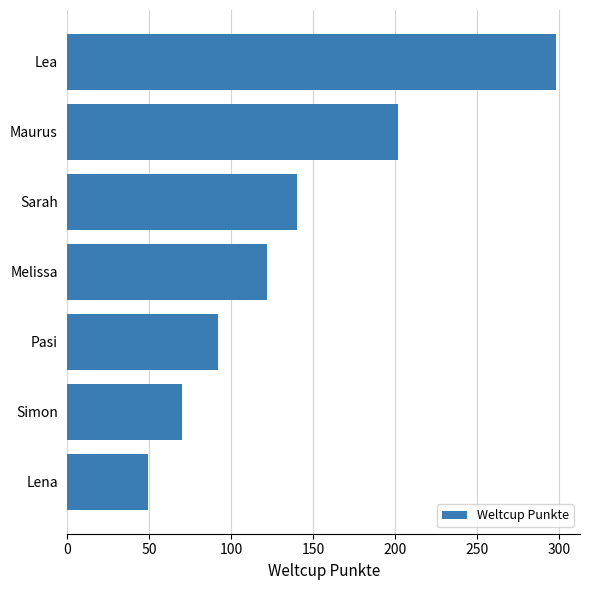

The value at Lea is 298. True or false?

True